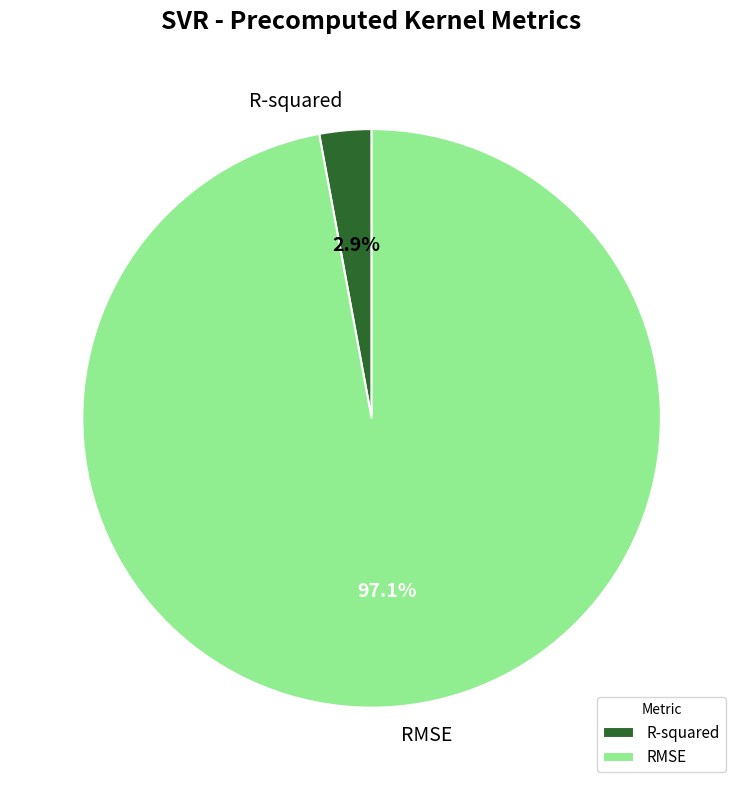

True or false: RMSE accounts for 85% of the total.

False